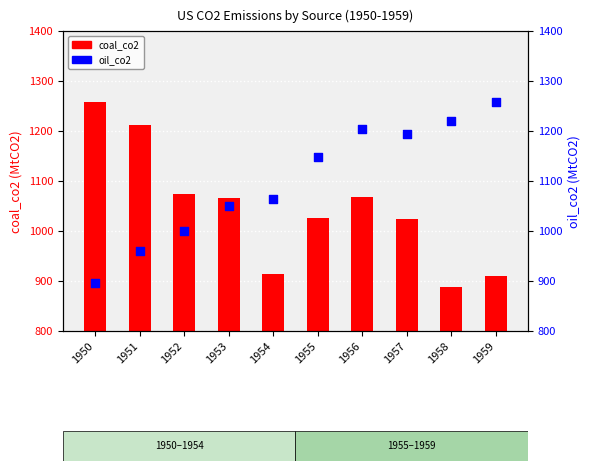

At how many categories does at least one series exceed 1208?

4